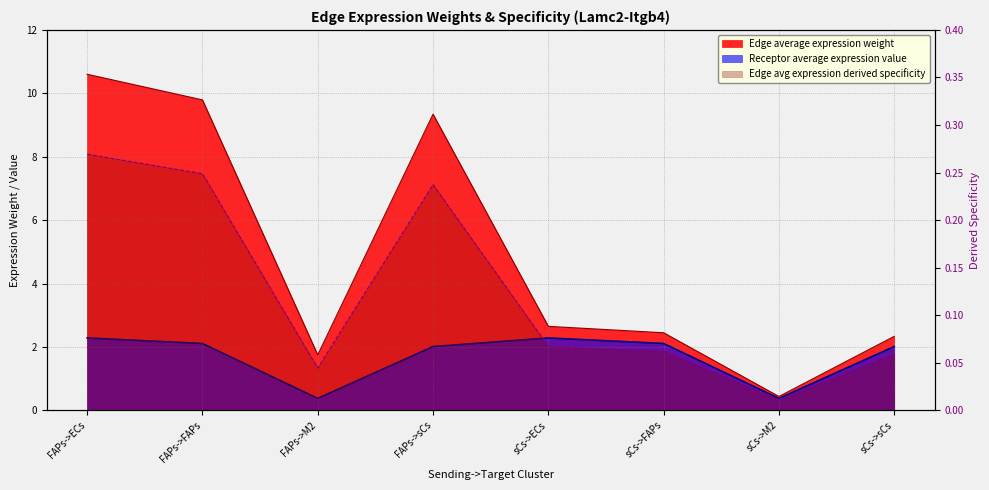

Where is the first local minimum for Receptor average expression value?

FAPs->M2